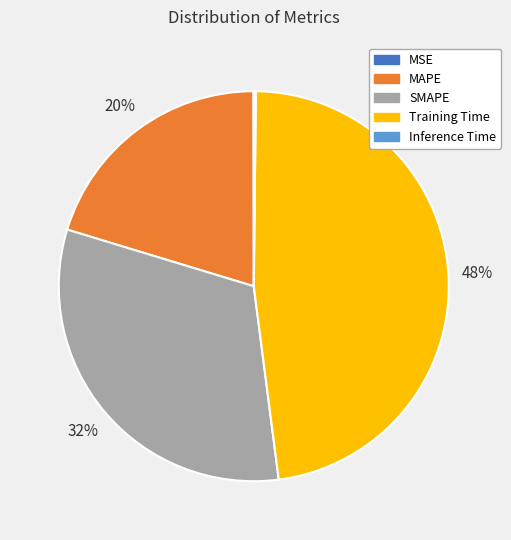

To the nearest percent, what is the average slice percentage?

20%